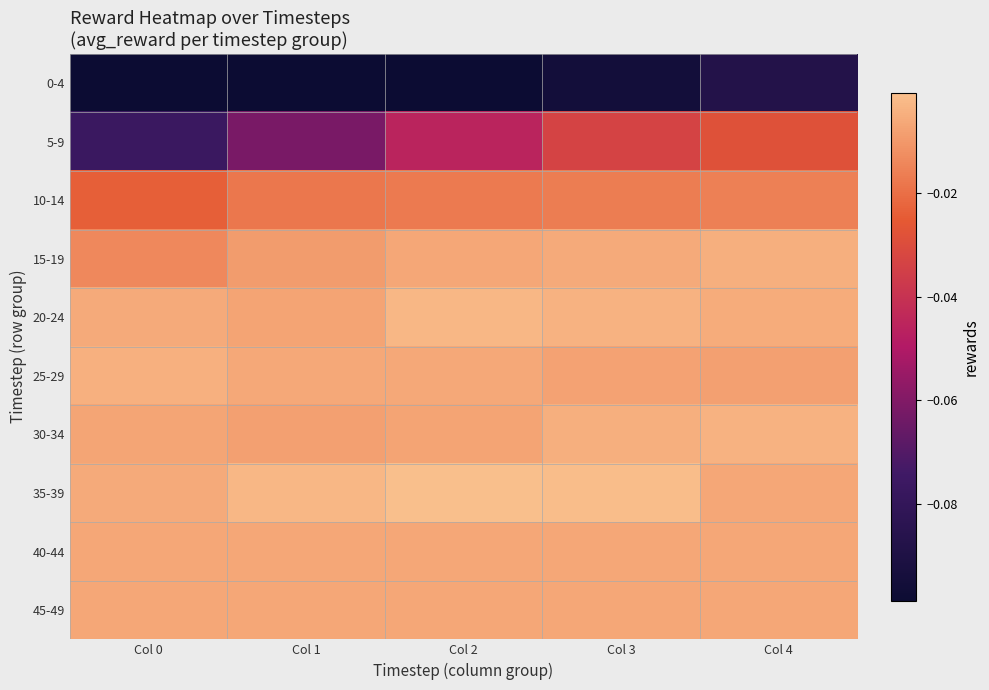

What is the total value across all series at Col 4?

-0.2